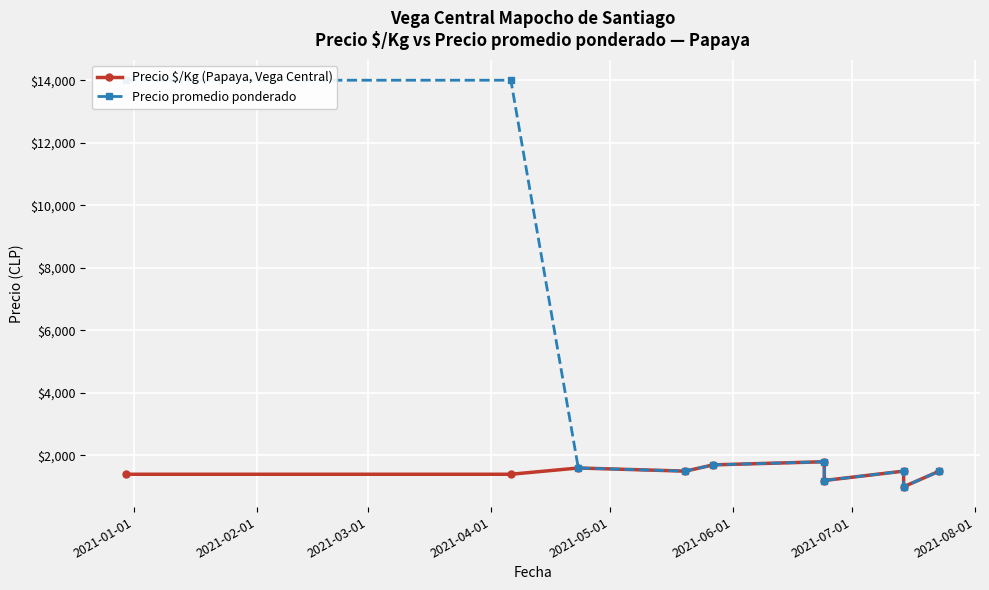

Which has a higher value, 2021-06-01 or 2021-08-01?

2021-06-01